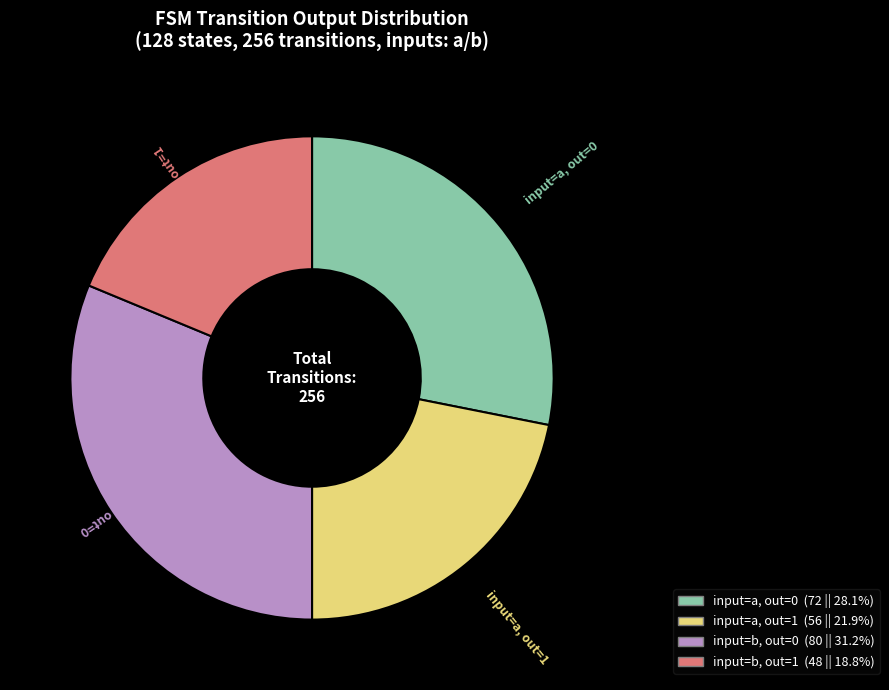

Is there a majority slice in this chart?

No